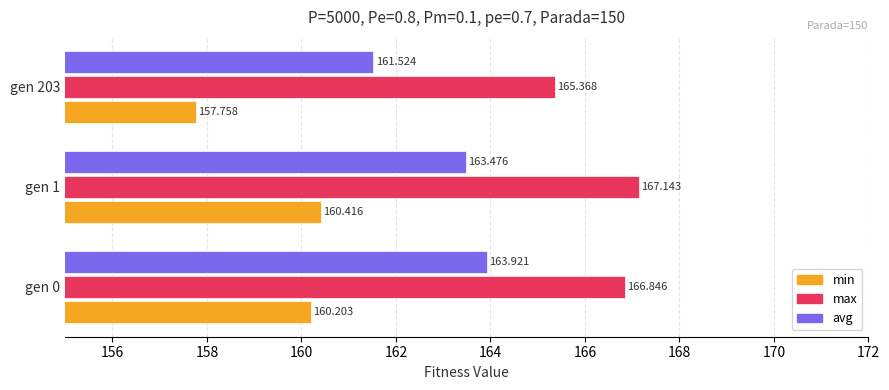

What is the lowest value of the max series?

165.4